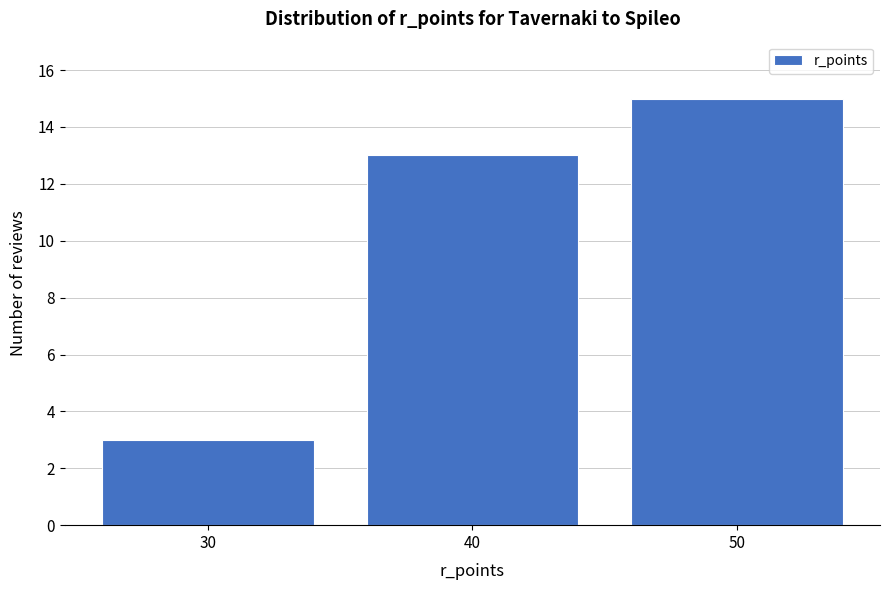

Reading left to right, extract all data points from this chart.

30=3	40=13	50=15